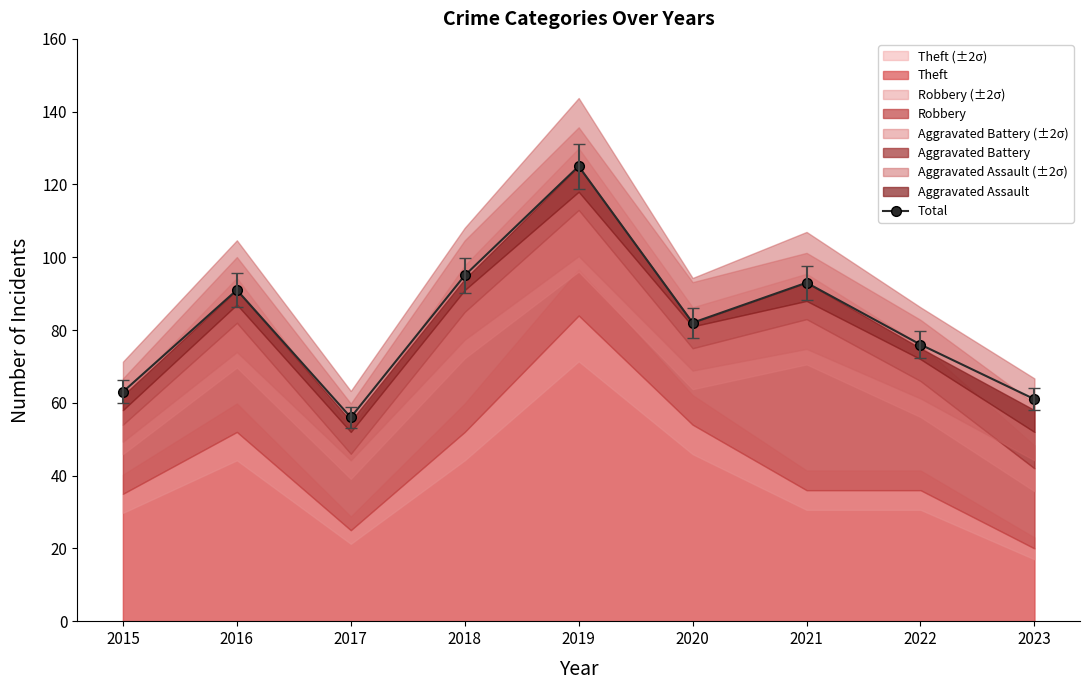

What is the ratio of the value at 2019 to the value at 2015?

2.0